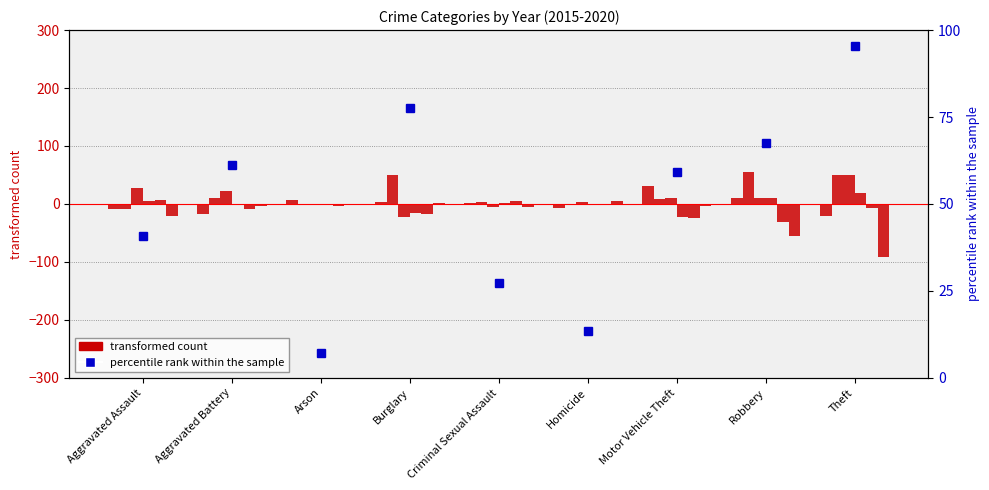

The transformed count 2015 series shows 1.3 at Criminal Sexual Assault. True or false?

True